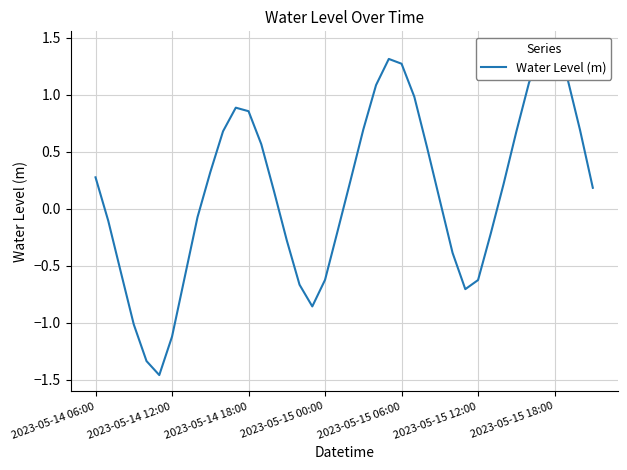

What is the difference between the values at 21 and 19?

0.9